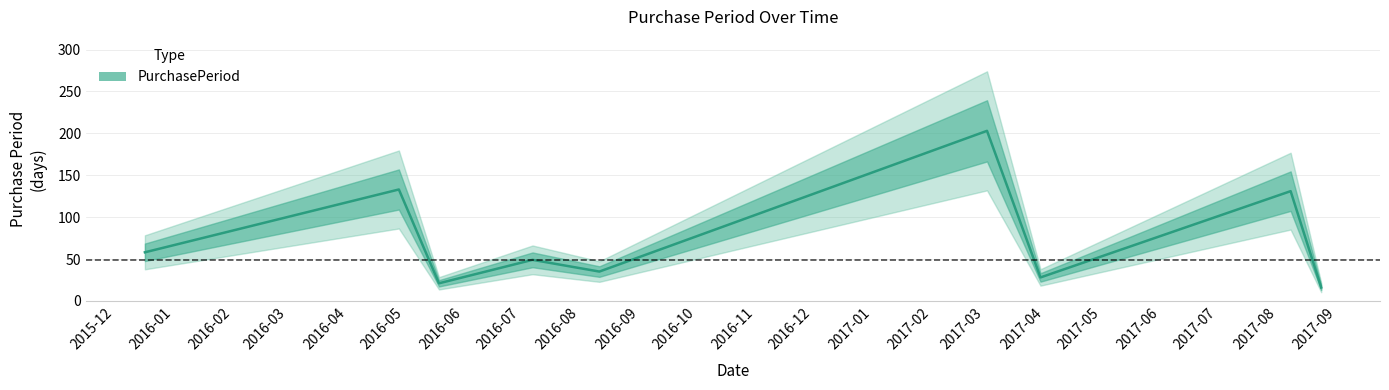

Count the number of values greater than 49.

4